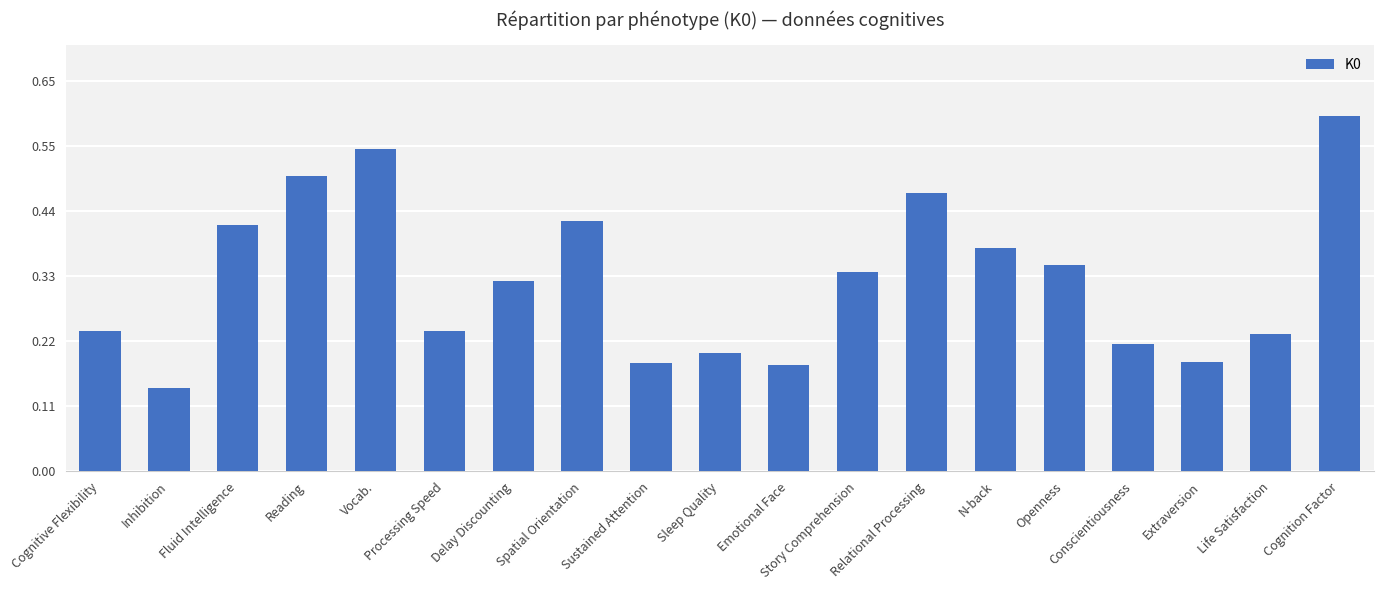

Is it true that the value at Life Satisfaction is 0.2?

True